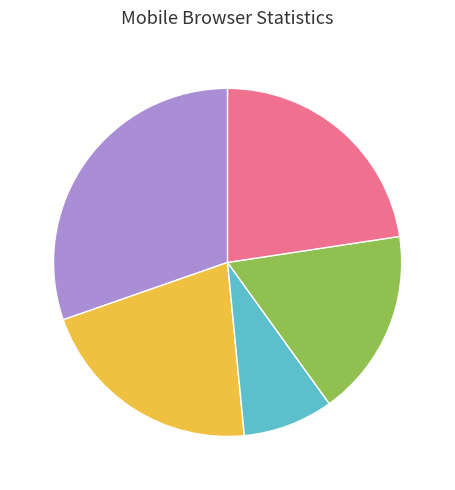

Is there a majority slice in this chart?

No